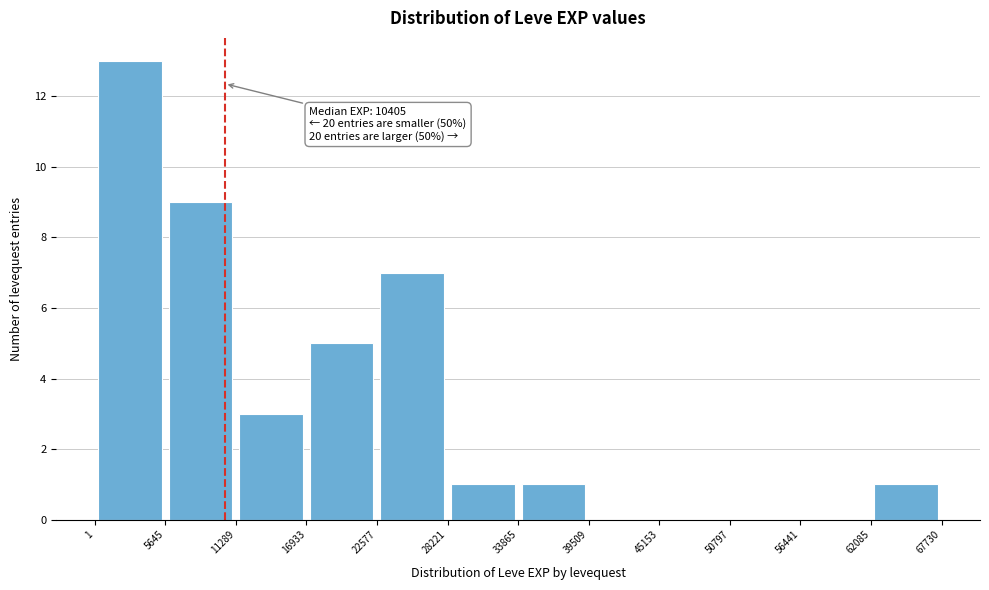

Which range on the x-axis has the tallest bar?

1 to 5645